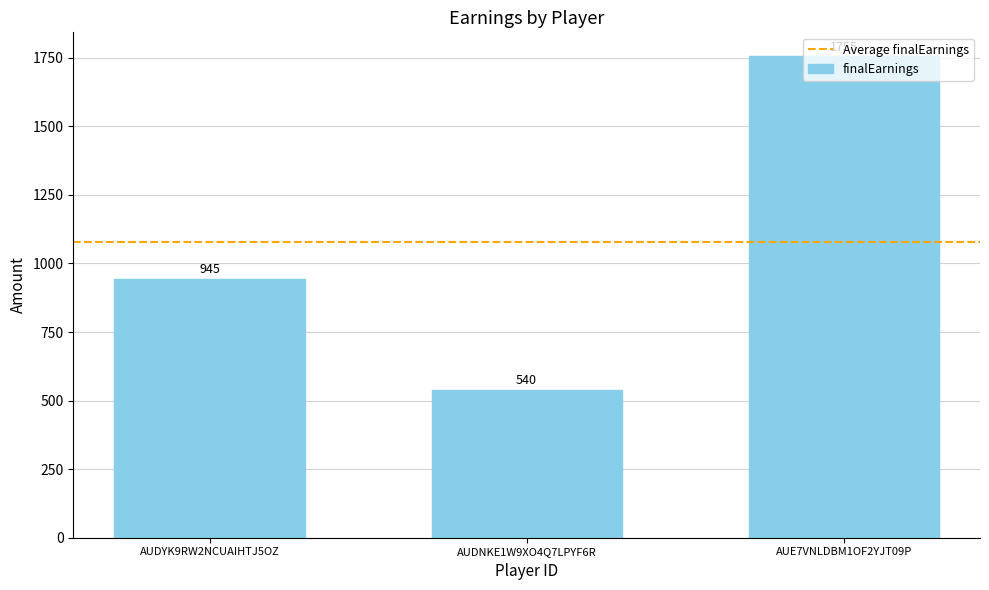

What position from the right is AUDNKE1W9XO4Q7LPYF6R?

2